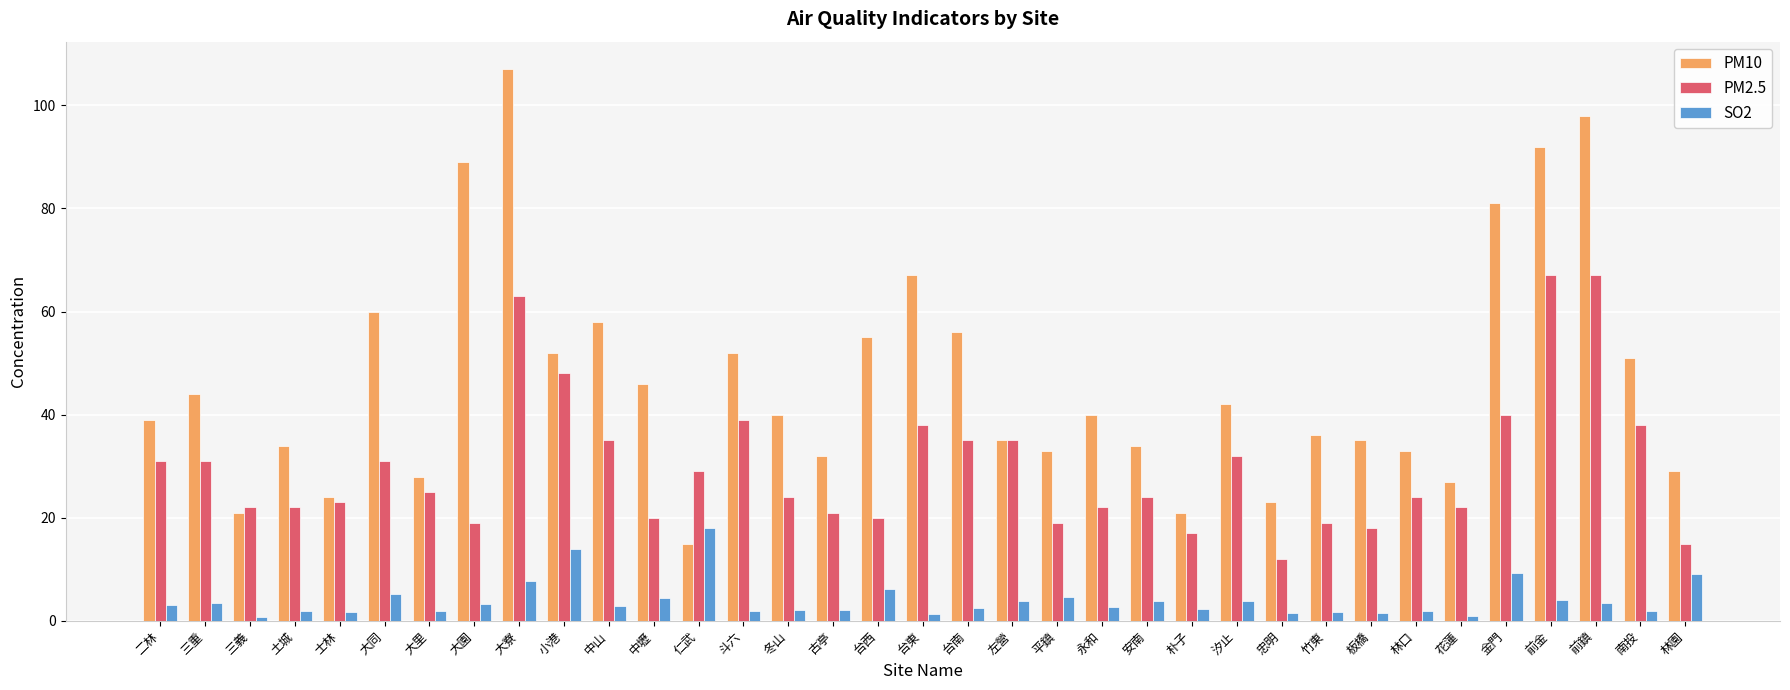

What is the total value across all series at 金門?

130.3